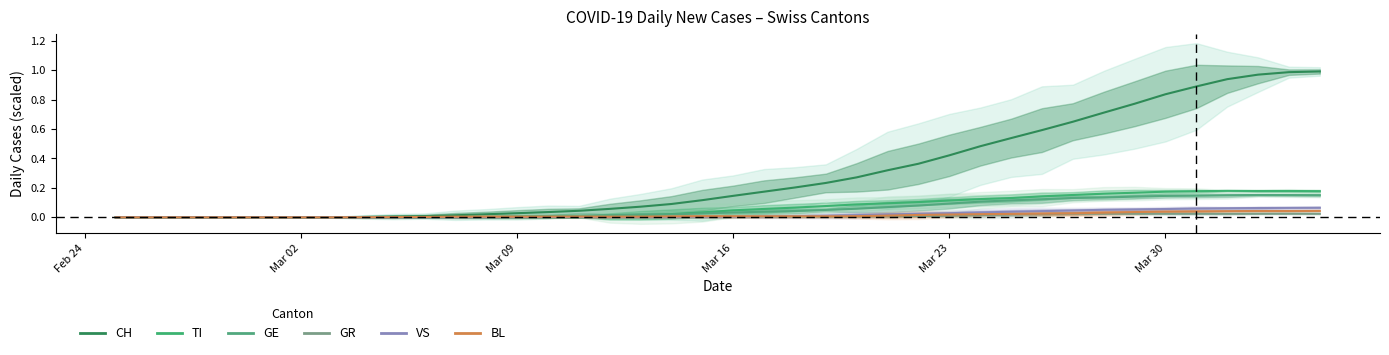

What is the value of the CH point at the 32nd from the left?

0.6